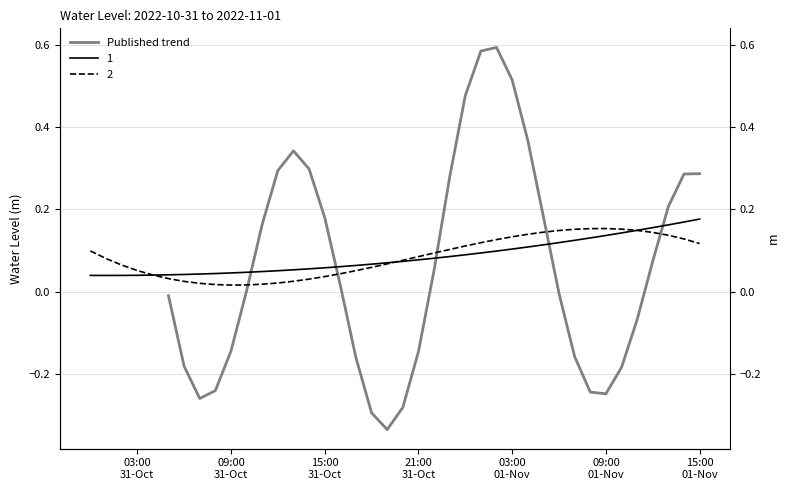

How many interior local peaks (higher than both neighbors) does the data have?

2